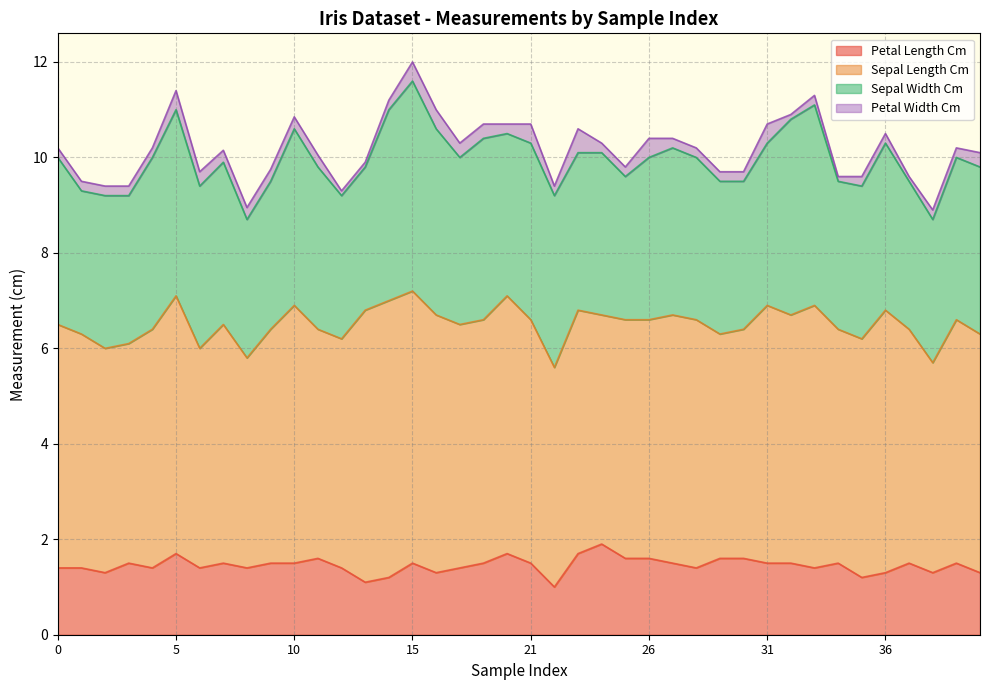

Reading left to right, what are all the values shown in this chart?

petal_length_cm: 1.4	1.4	1.3	1.5	1.4	1.7	1.4	1.5	1.4	1.5	1.5	1.6	1.4	1.1	1.2	1.5	1.3	1.4	1.5	1.7	1.5	1.0	1.7	1.9	1.6	1.6	1.5	1.4	1.6	1.6	1.5	1.5	1.4	1.5	1.2	1.3	1.5	1.3	1.5	1.3
sepal_length_cm: 5.1	4.9	4.7	4.6	5.0	5.4	4.6	5.0	4.4	4.9	5.4	4.8	4.8	5.7	5.8	5.7	5.4	5.1	5.1	5.4	5.1	4.6	5.1	4.8	5.0	5.0	5.2	5.2	4.7	4.8	5.4	5.2	5.5	4.9	5.0	5.5	4.9	4.4	5.1	5.0
sepal_width_cm: 3.5	3.0	3.2	3.1	3.6	3.9	3.4	3.4	2.9	3.1	3.7	3.4	3.0	3.0	4.0	4.4	3.9	3.5	3.8	3.4	3.7	3.6	3.3	3.4	3.0	3.4	3.5	3.4	3.2	3.1	3.4	4.1	4.2	3.1	3.2	3.5	3.1	3.0	3.4	3.5
petal_width_cm: 0.2	0.2	0.2	0.2	0.2	0.4	0.3	0.2	0.2	0.2	0.2	0.2	0.1	0.1	0.2	0.4	0.4	0.3	0.3	0.2	0.4	0.2	0.5	0.2	0.2	0.4	0.2	0.2	0.2	0.2	0.4	0.1	0.2	0.1	0.2	0.2	0.1	0.2	0.2	0.3